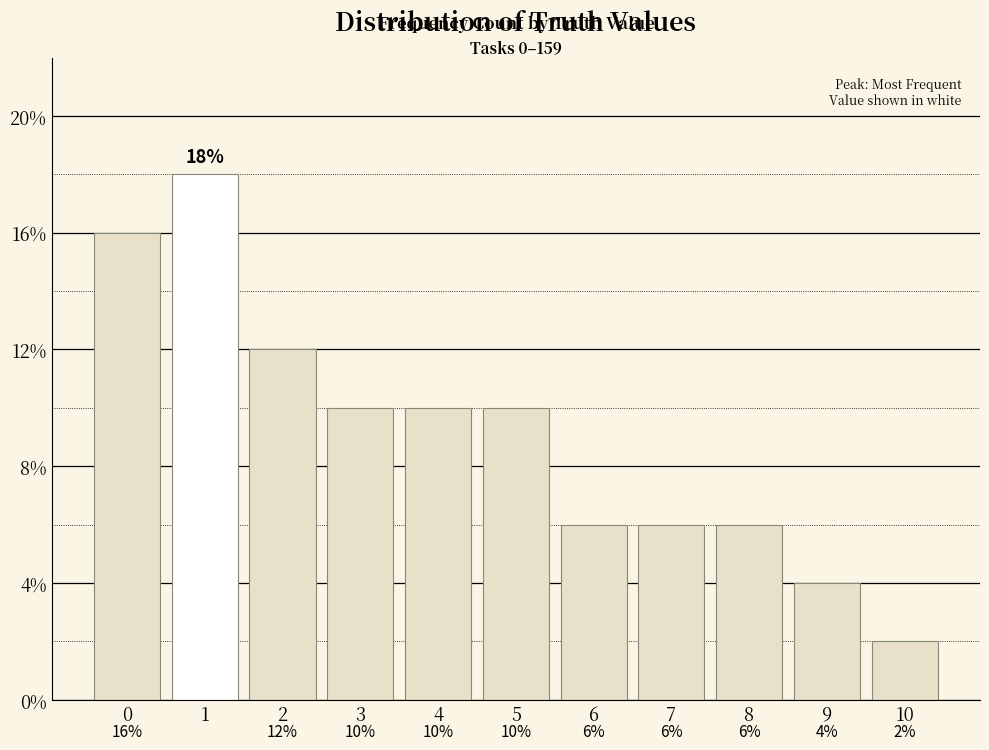

Rank the categories by value from lowest to highest.

10, 9, 6, 7, 8, 3, 4, 5, 2, 0, 1